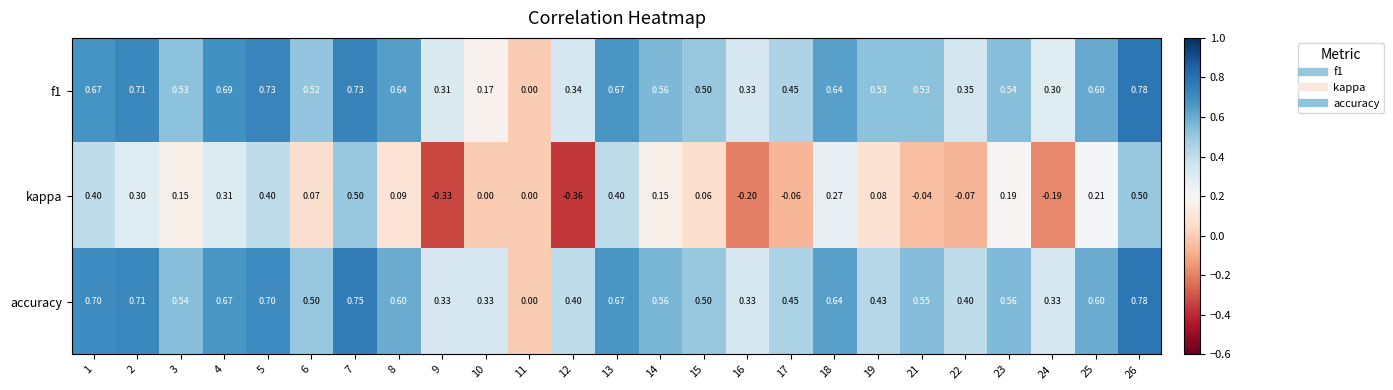

Which series changed the most between 12 and 13?

kappa